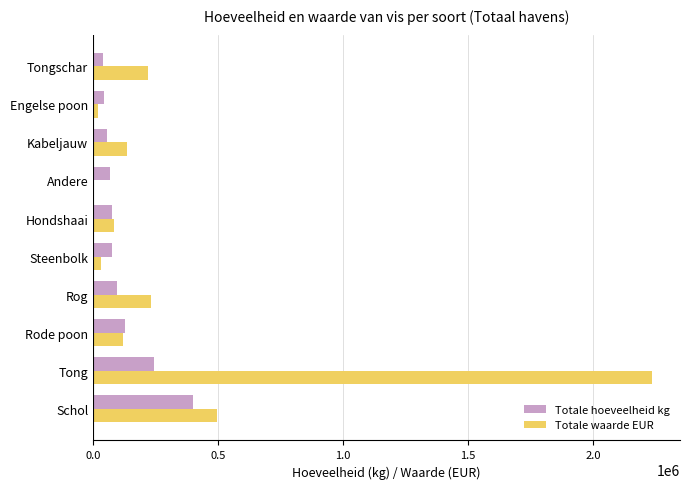

Which category has the highest value in the Totale waarde EUR series?

Tong